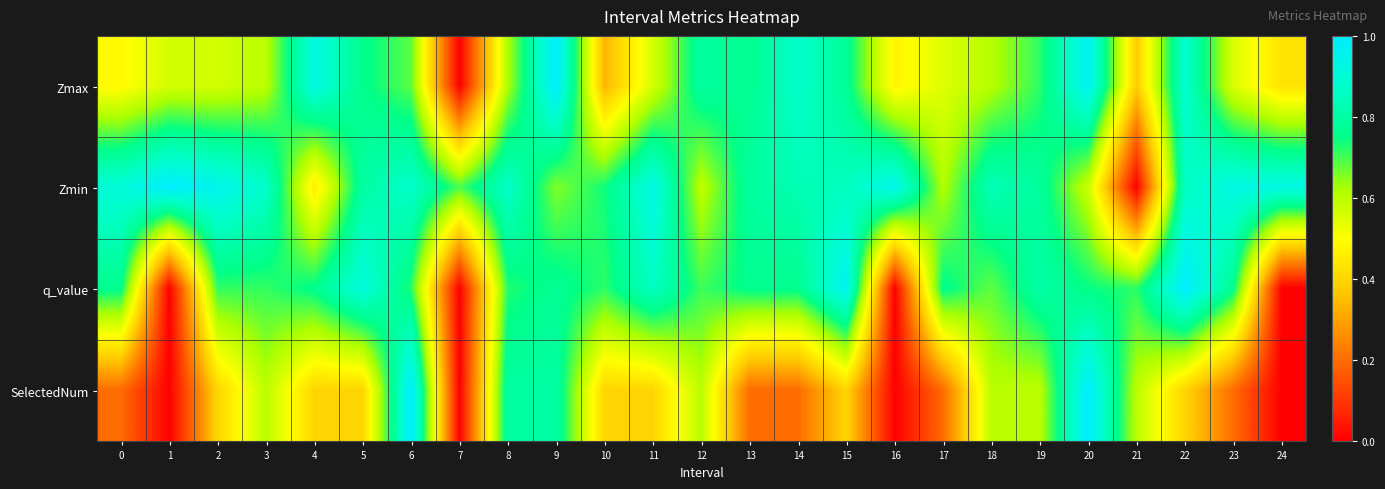

What is the difference between the highest and lowest values at 6?

0.3